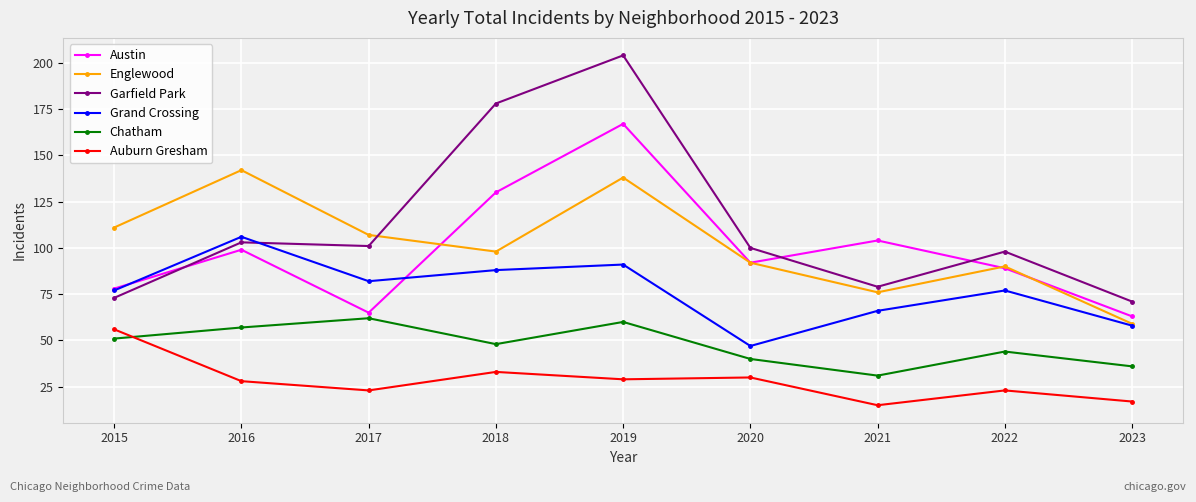

What are all the series names shown in the legend?

Austin, Englewood, Garfield Park, Grand Crossing, Chatham, Auburn Gresham